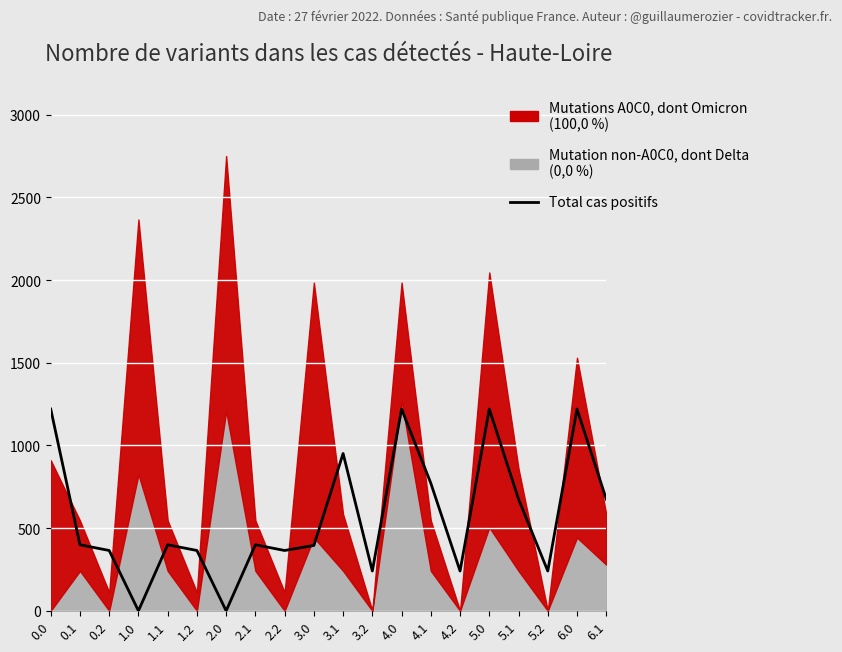

Reading right to left, transcribe all the data shown in this chart.

6.1=675.3	6.0=1220.3	5.2=240.7	5.1=675.3	5.0=1220.3	4.2=240.7	4.1=771.7	4.0=1220.3	3.2=240.7	3.1=951.3	3.0=395.3	2.2=364.7	2.1=399.3	2.0=0.0	1.2=364.7	1.1=399.3	1.0=0.0	0.2=364.7	0.1=399.3	0.0=1220.3